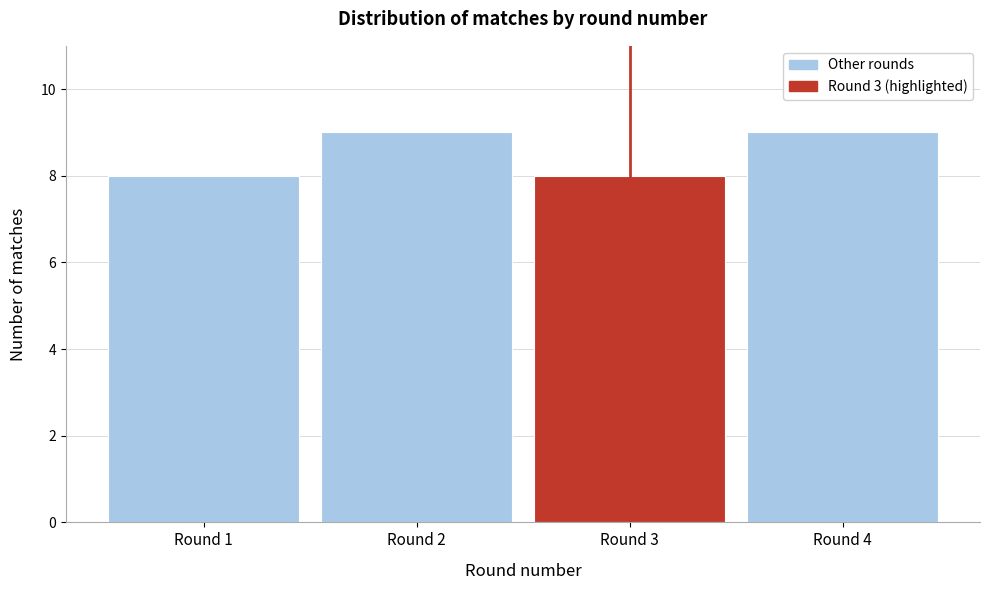

Reading left to right, list every bar in this chart as the range it spans on the x-axis followed by its height. The values are not printed on the chart, so give them approximately, as read against the axis.

0.5 to 1.5: 8
1.5 to 2.5: 9
2.5 to 3.5: 8
3.5 to 4.5: 9